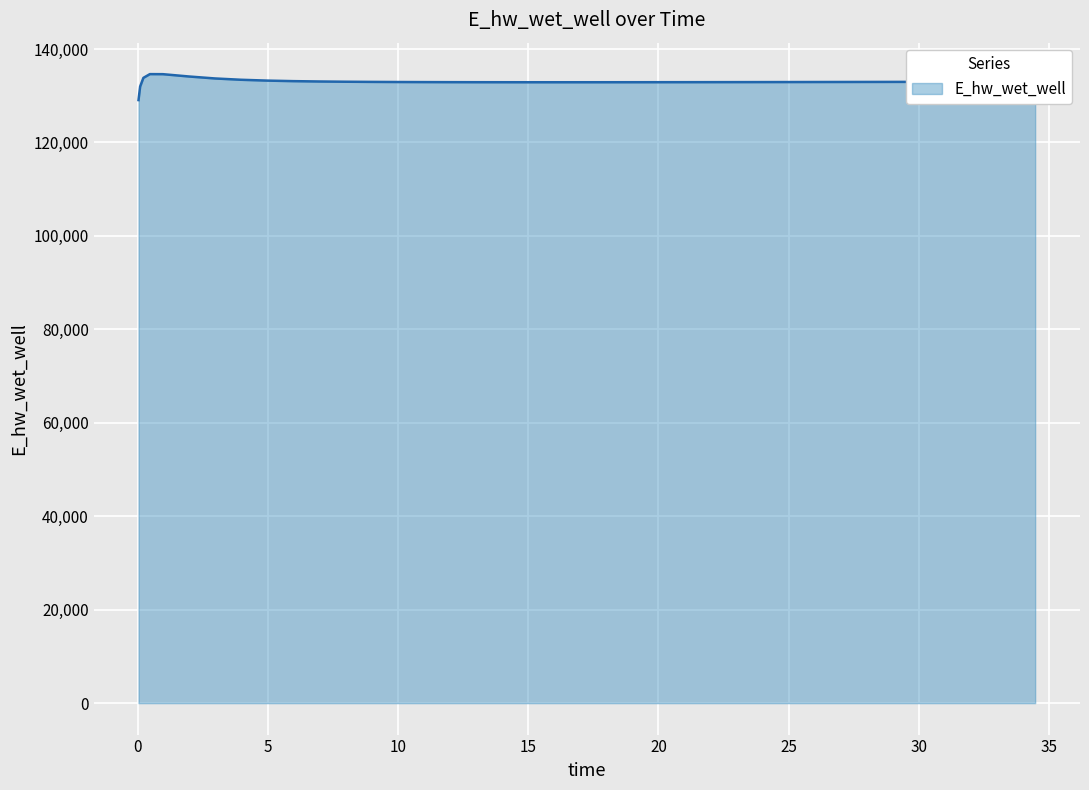

What is the difference between the maximum and minimum values?

5557.7